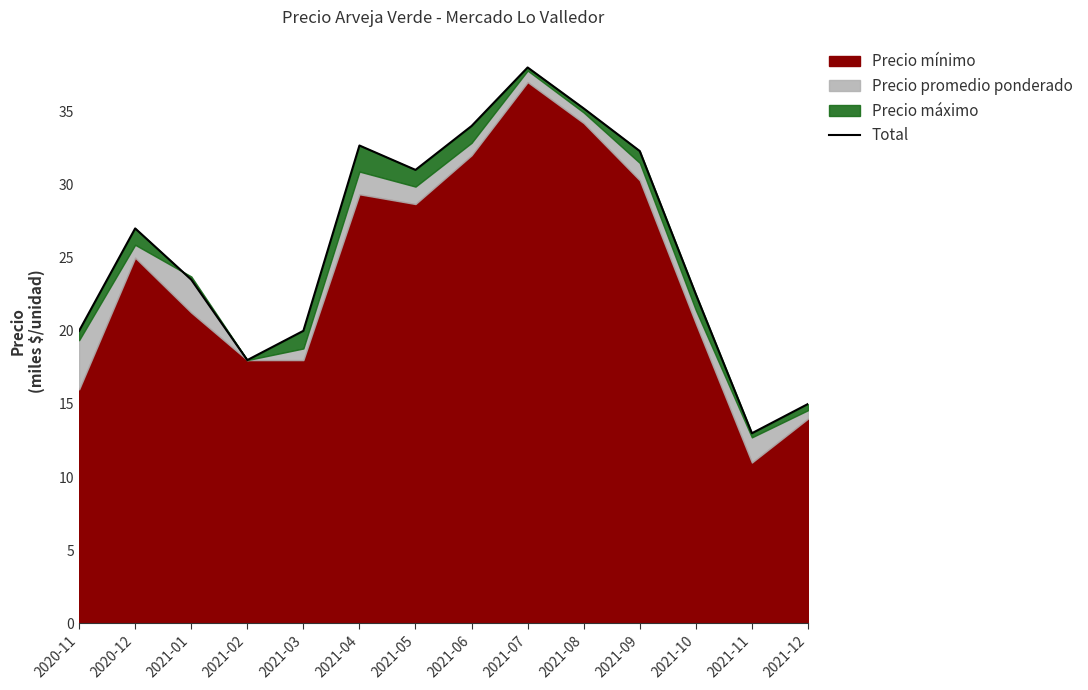

The chart shows a value of 40.2 at 2021-01. True or false?

False